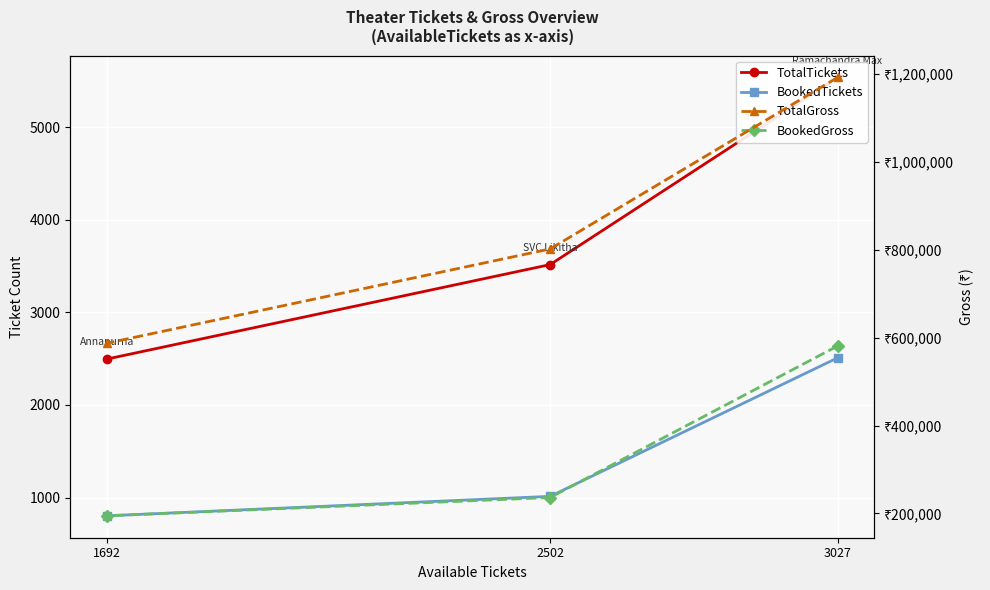

How many lines are shown in the chart?

4